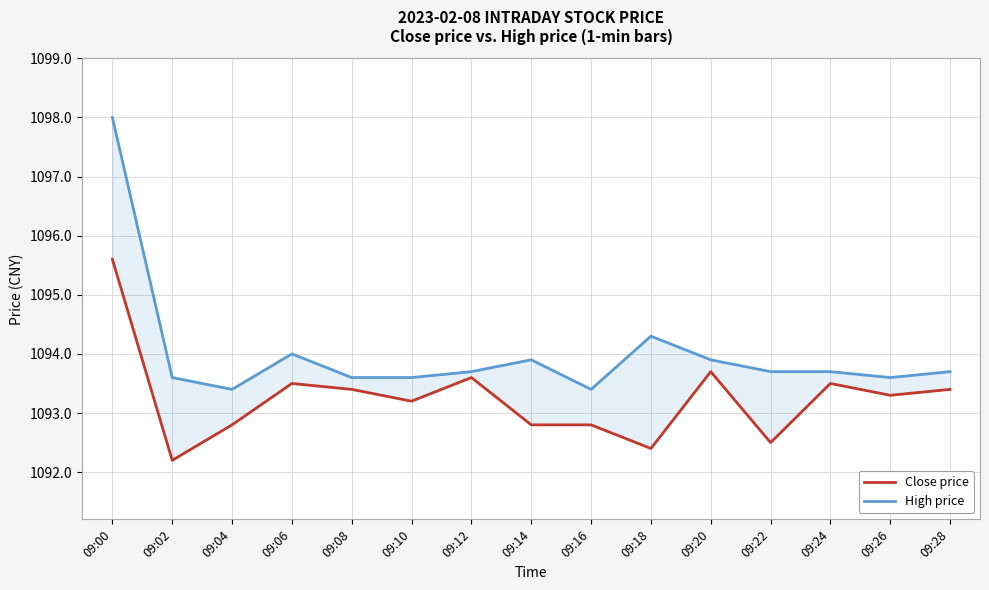

Which category has the highest value across all series?

09:00